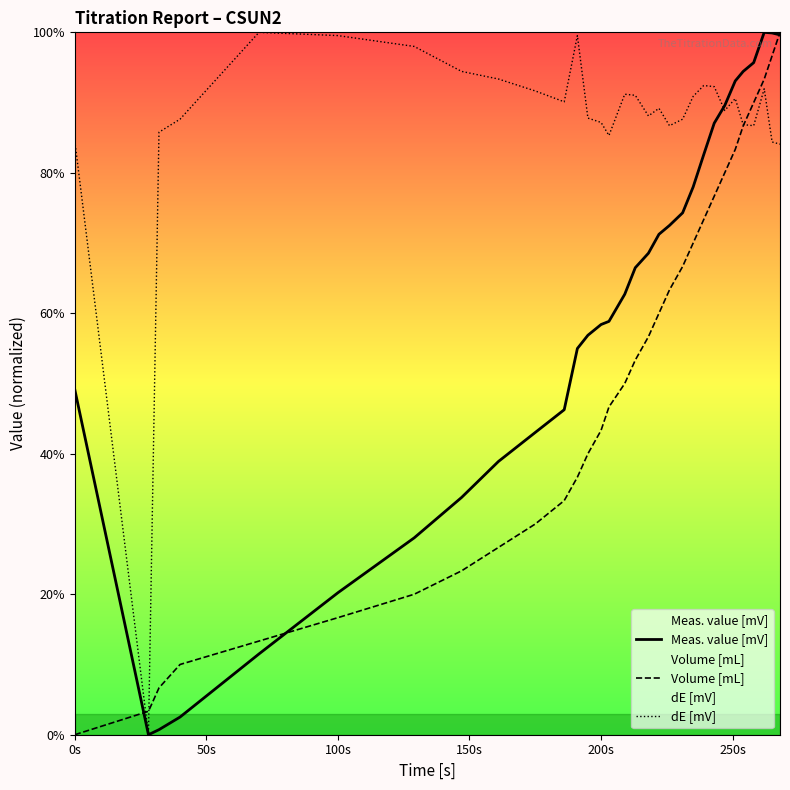

List the series in order of their overall mean, highest first.

dE [mV], Meas. value [mV], Volume [mL]